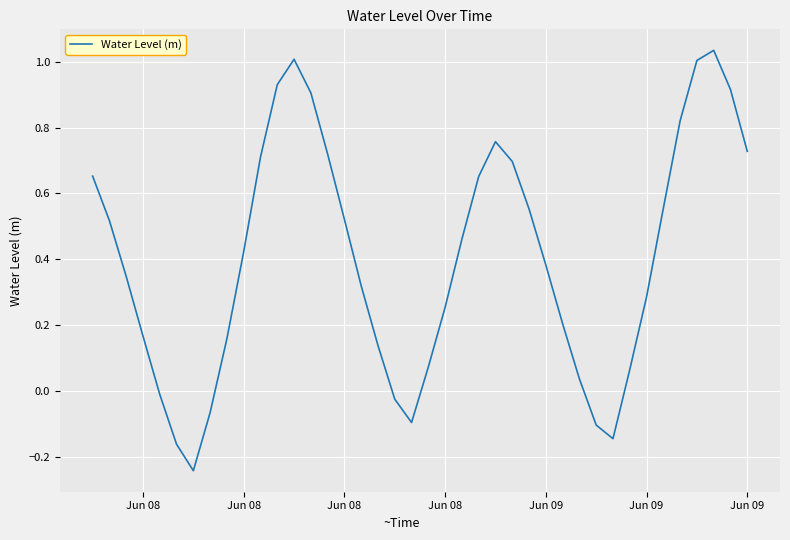

What is the difference between the maximum and minimum values?

1.3